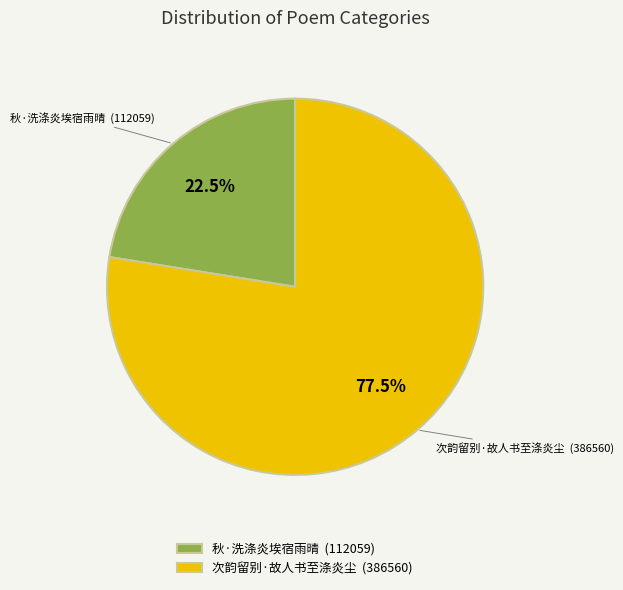

What is the ratio of the value at 秋·洗涤炎埃宿雨晴 (112059) to the value at 次韵留别·故人书至涤炎尘 (386560)?

0.3